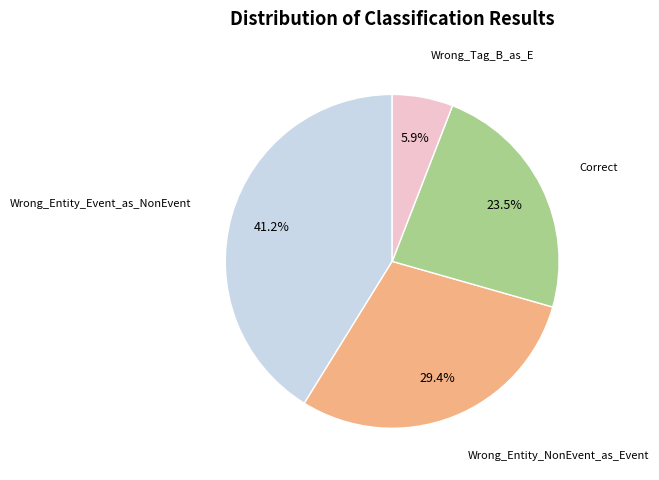

To the nearest percent, what is the difference between the Wrong_Entity_Event_as_NonEvent and Correct slice percentages?

18%